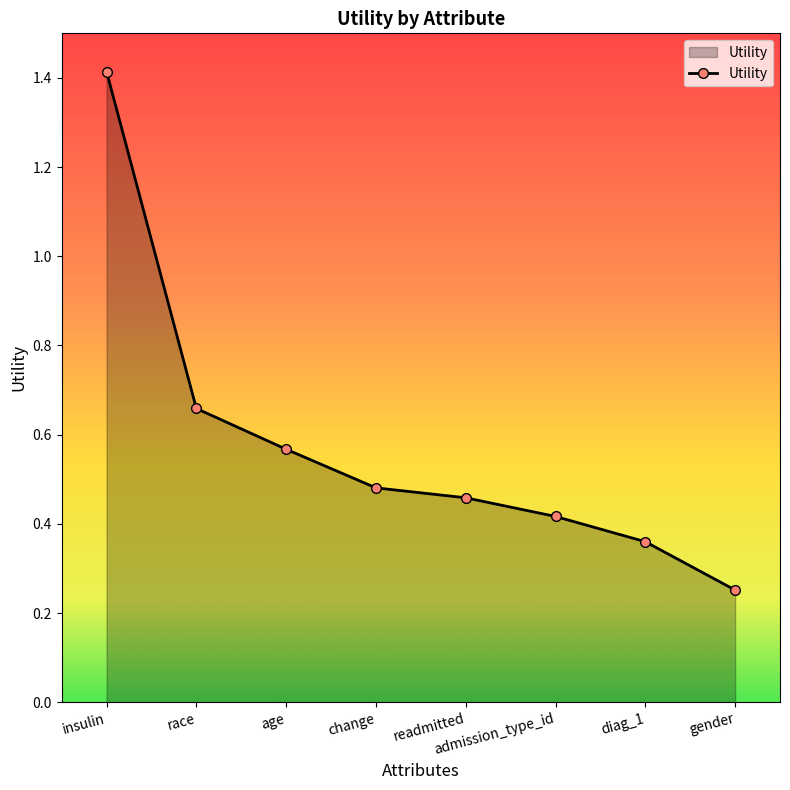

Which has a higher value, race or readmitted?

race